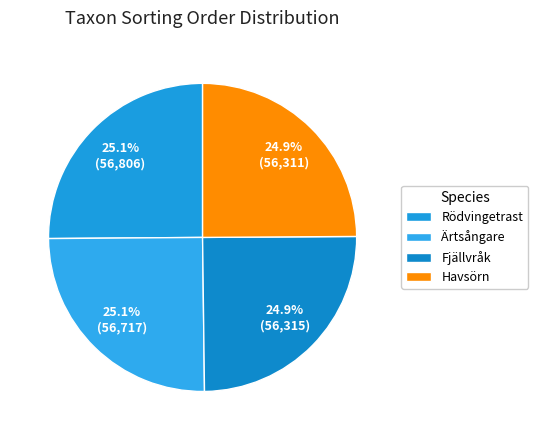

What percentage is the Rödvingetrast slice, to the nearest percent?

25%